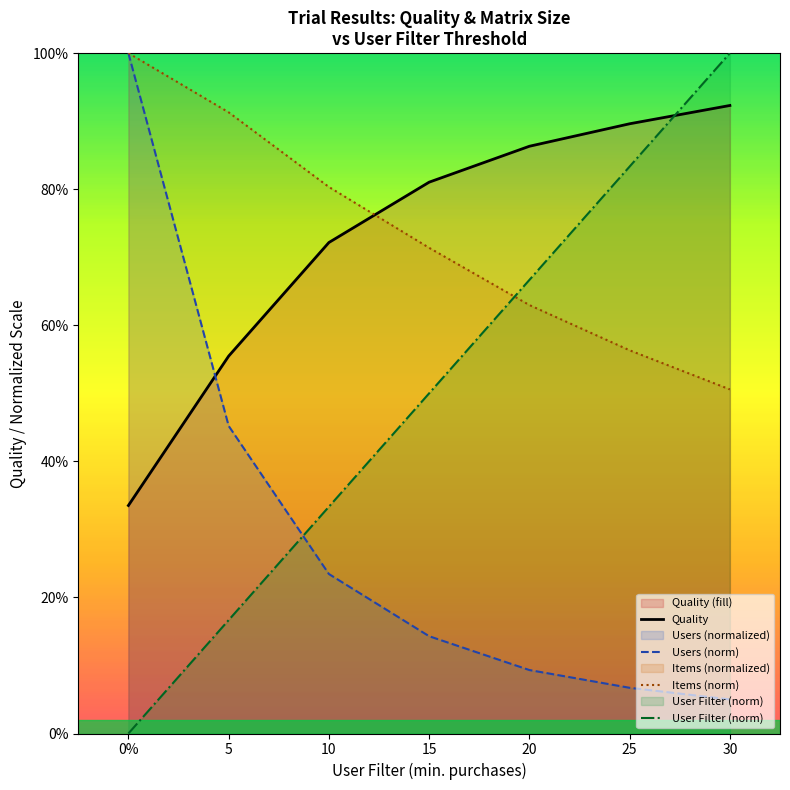

Count the number of categories in the chart.

7